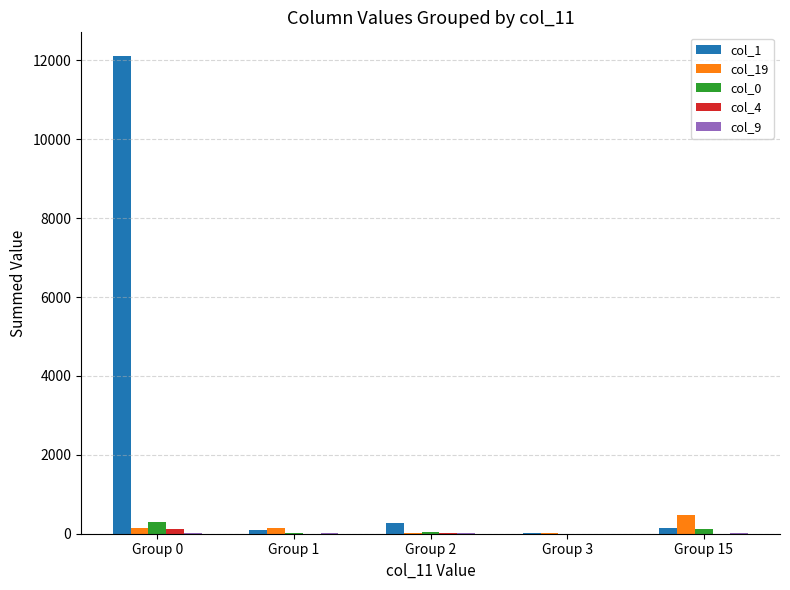

Are the bars grouped side by side (vs. stacked)?

Yes